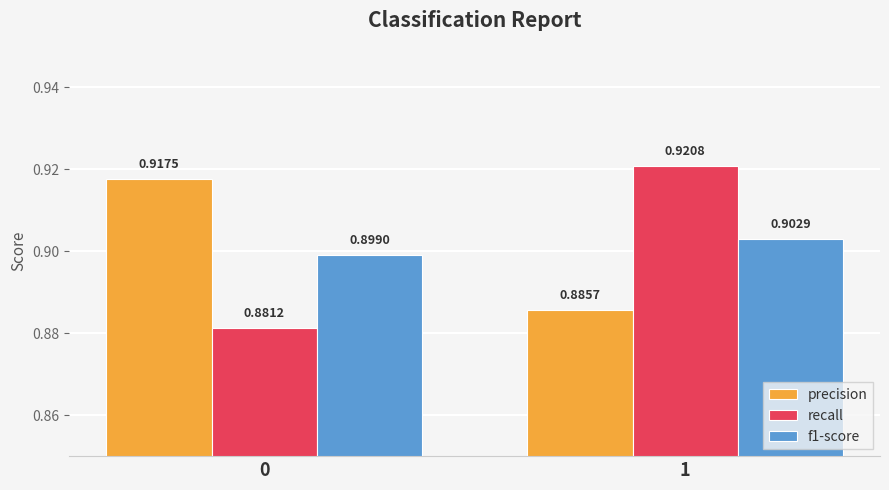

Which series has the largest total across all categories?

precision